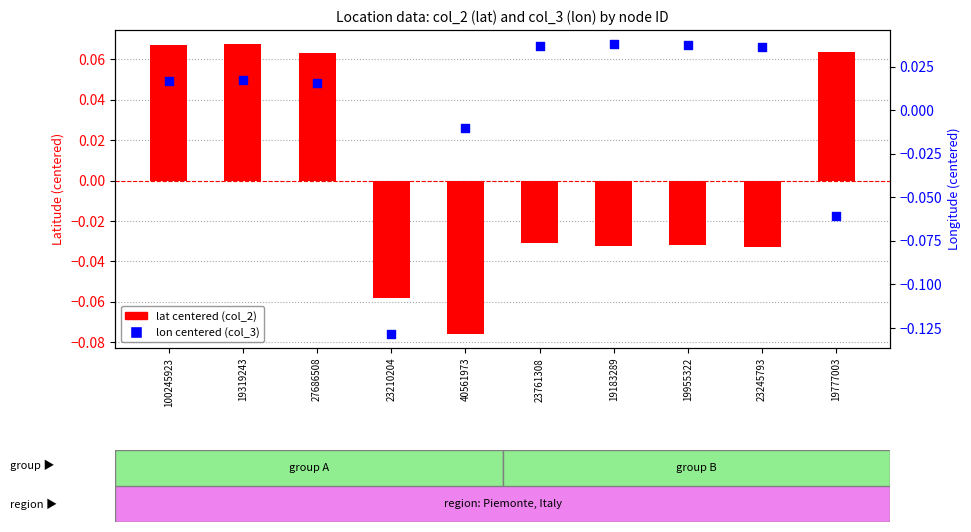

At how many categories does at least one series exceed 0?

8